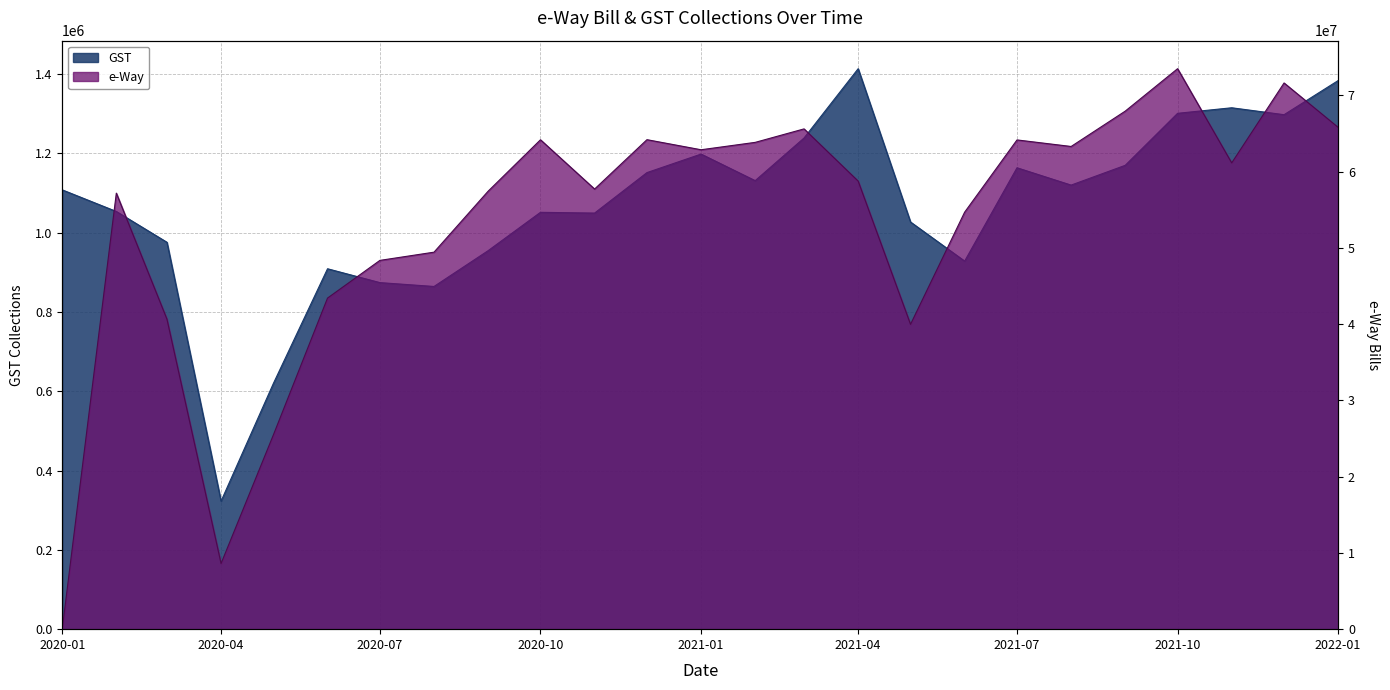

Reading right to left, list all the values displayed in this chart.

GST: 1383940	1297800	1315260	1301270	1170100	1120200	1163930	928490	1027090	1413840	1239020	1131430	1198470	1151740	1049630	1051550	954800	864490	874220	909170	620090	322940	975970	1053660	1108180
e-Way: 65812849	71635048	61151727	73506895	67940369	63305179	64164493	54689215	39979138	58763624	65612362	63844401	62875122	64197352	57722962	64185116	57439923	49443806	48366538	43424869	25492670	8609447	40658810	57185697	0